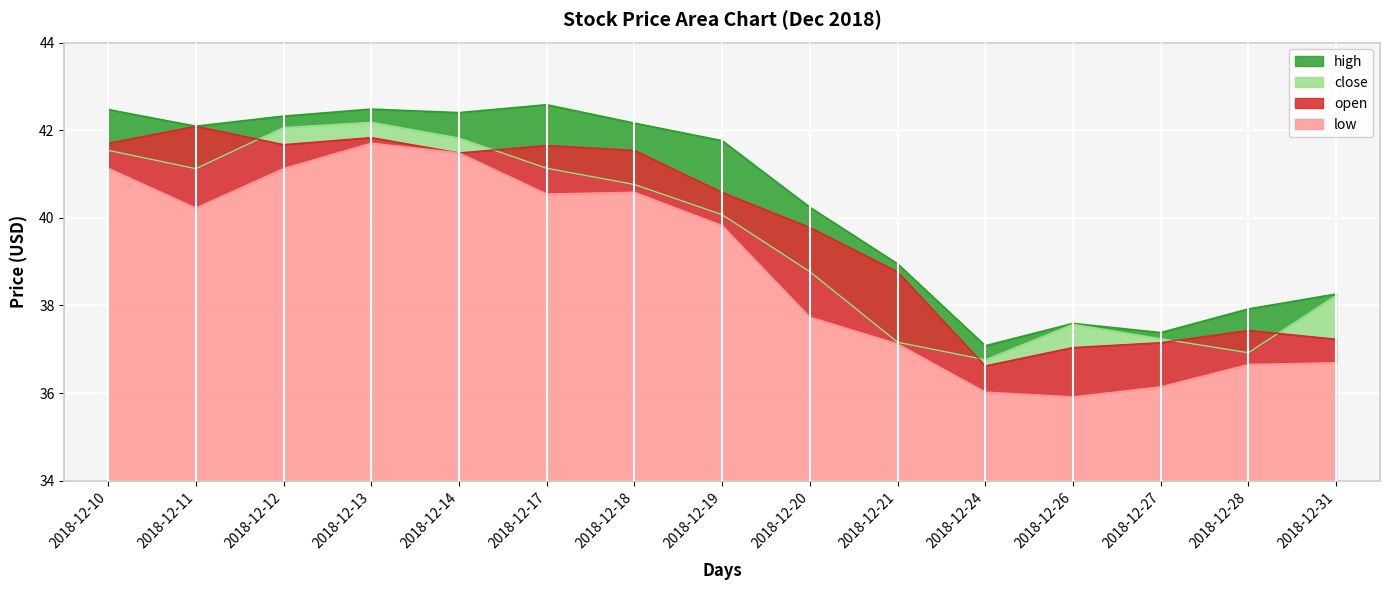

At how many categories does at least one series exceed 36?

15